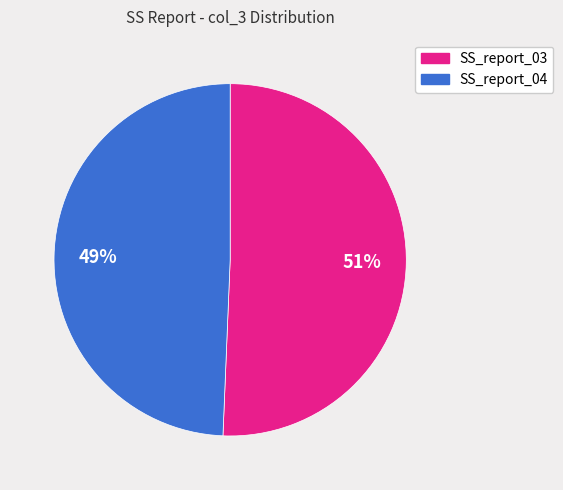

To the nearest percent, what is the average slice percentage?

50%